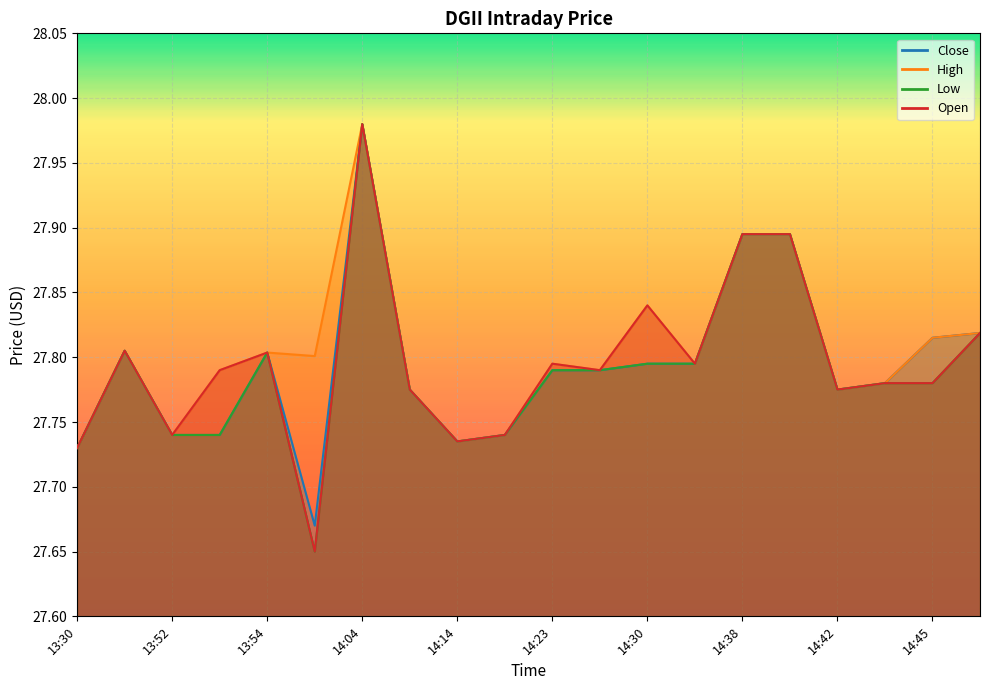

How many categories are shown in the chart?

20